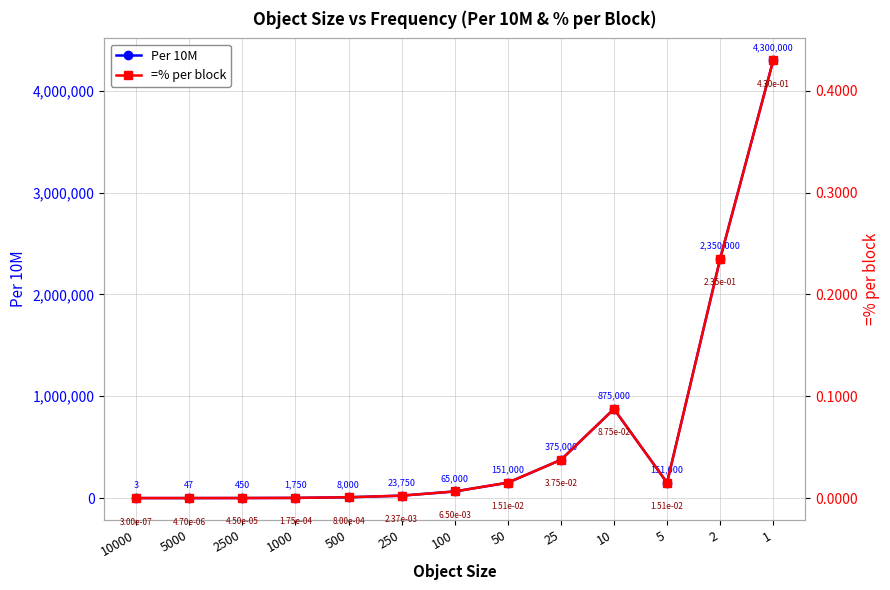

Reading left to right, transcribe all the data shown in this chart.

Per 10M: 10000=3.0	5000=47.0	2500=450.0	1000=1750.0	500=8000.0	250=23750.0	100=65000.0	50=151000.0	25=375000.0	10=875000.0	5=151000.0	2=2350000.0	1=4300000.0
=% per block: 10000=0.0	5000=0.0	2500=0.0	1000=0.0	500=0.0	250=0.0	100=0.0	50=0.0	25=0.0	10=0.1	5=0.0	2=0.2	1=0.4